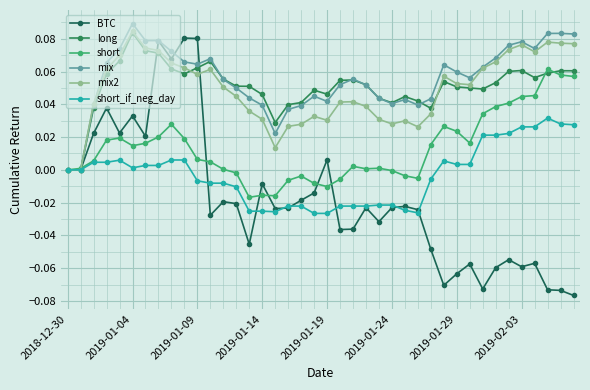

How many lines are shown in the chart?

6